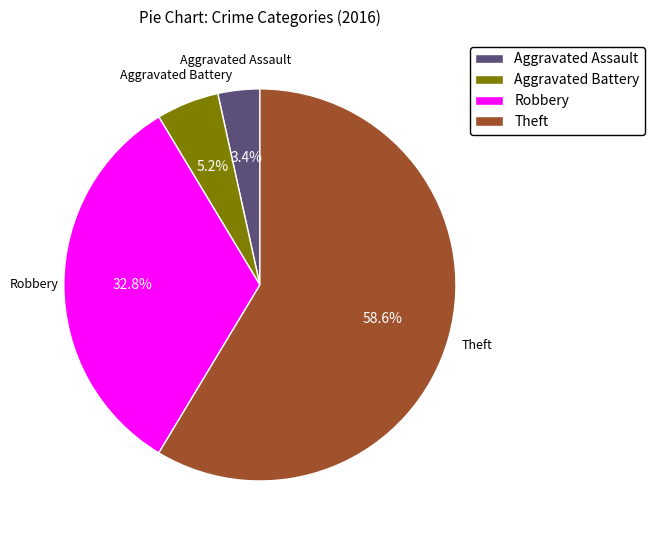

Is there a majority slice in this chart?

Yes